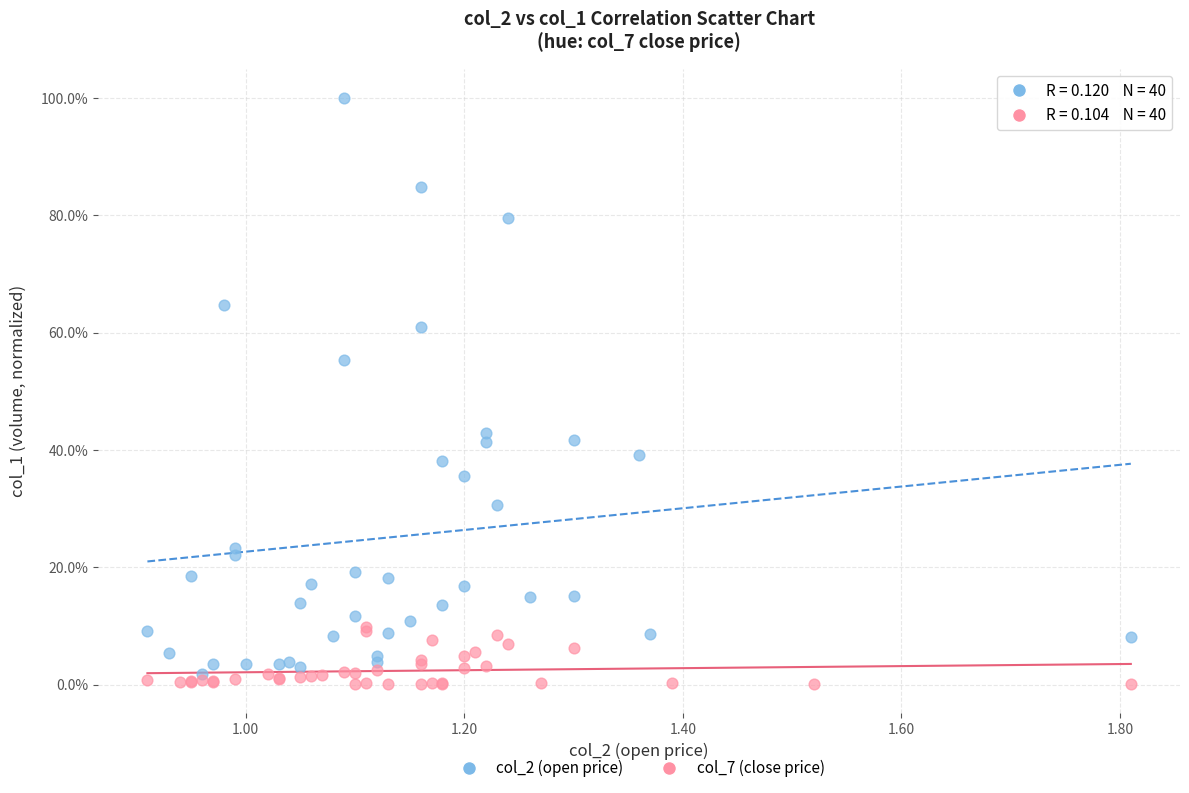

Which series reaches the maximum Y coordinate?

col_2 (open price)